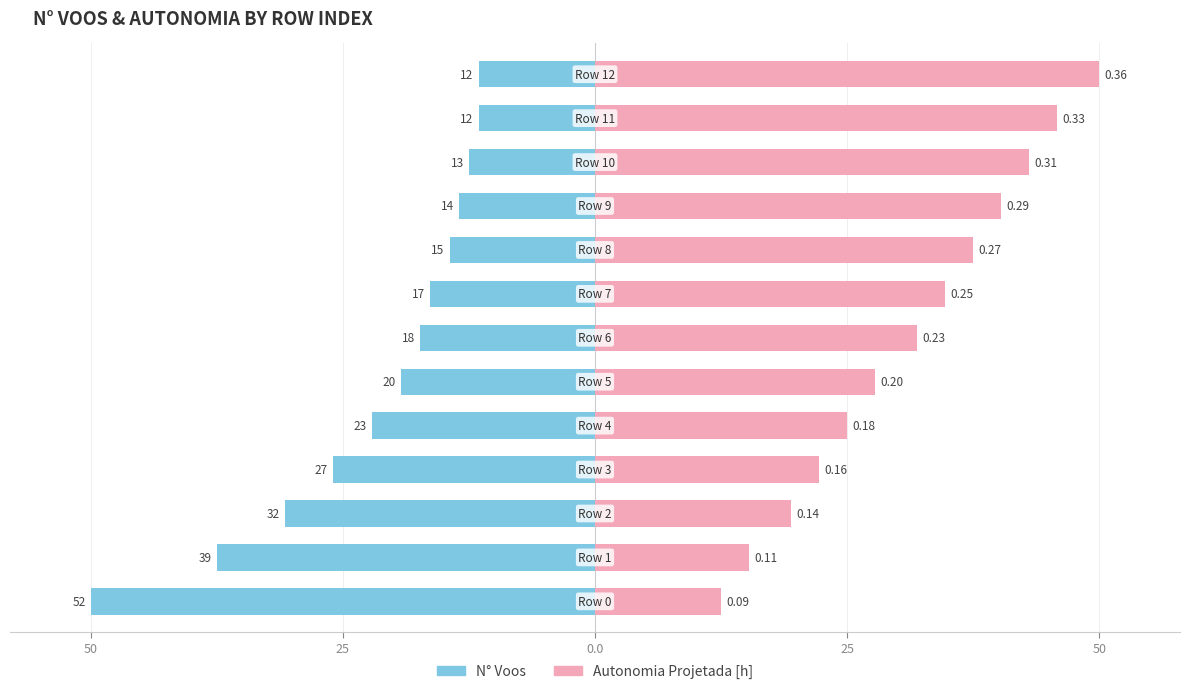

How many bars are there in total?

26